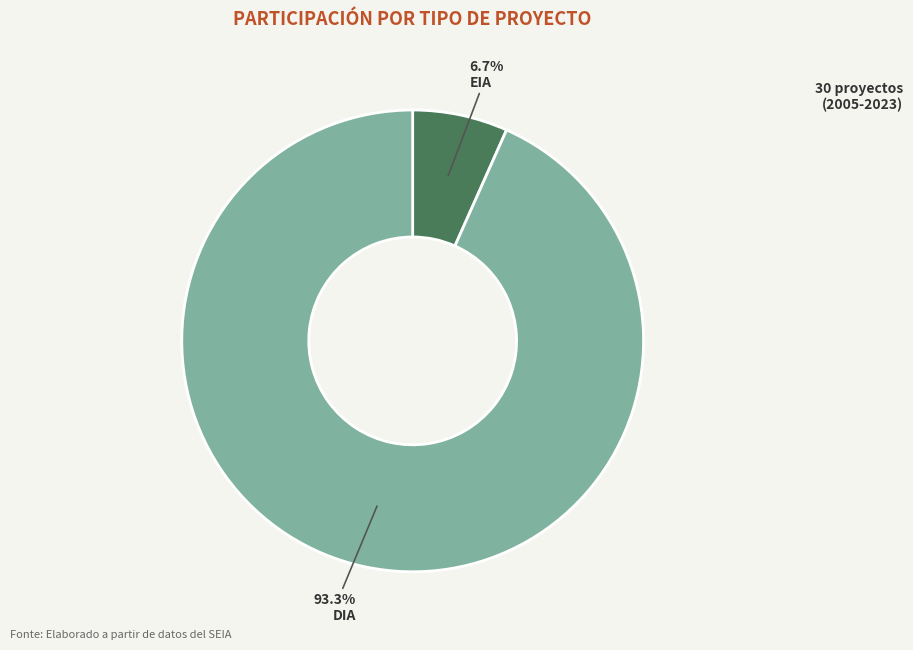

What is the total percentage of DIA and EIA?

100.0%